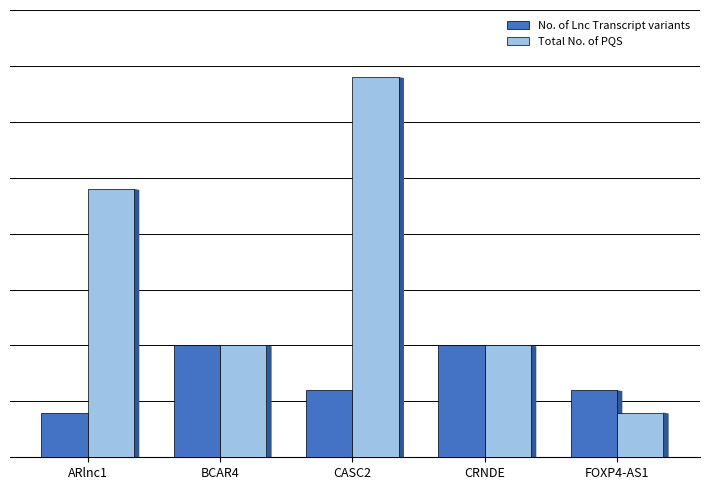

What are all the series names shown in the legend?

No. of Lnc Transcript variants, Total No. of PQS